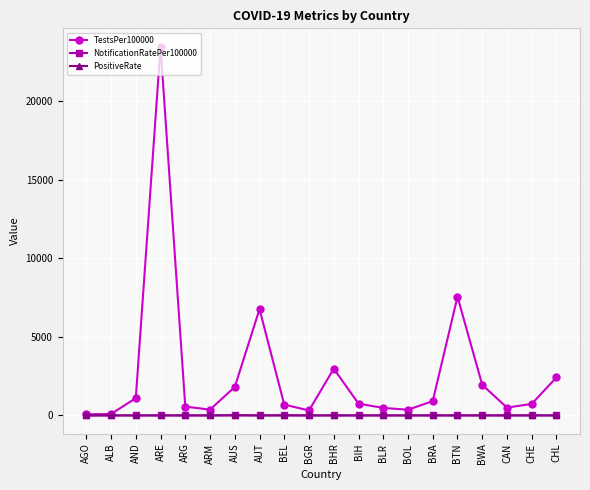

Which category has the highest value across all series?

ARE